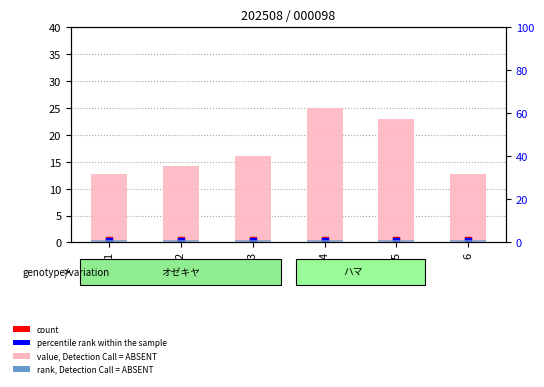

Is the value of value, Detection Call = ABSENT at 6 greater than the value of count at 6?

Yes